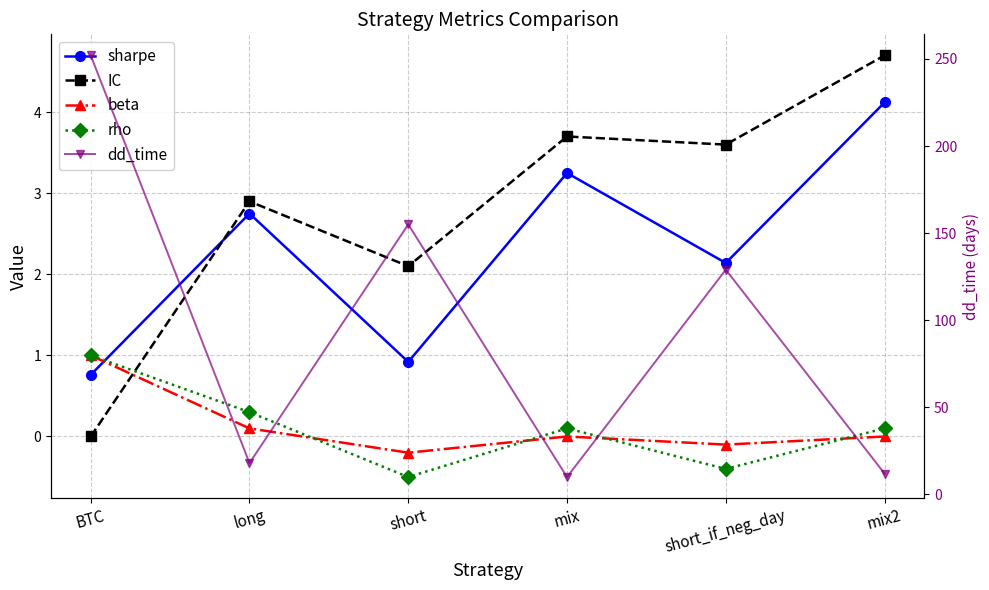

The value of rho at mix2 is 0.0. True or false?

False